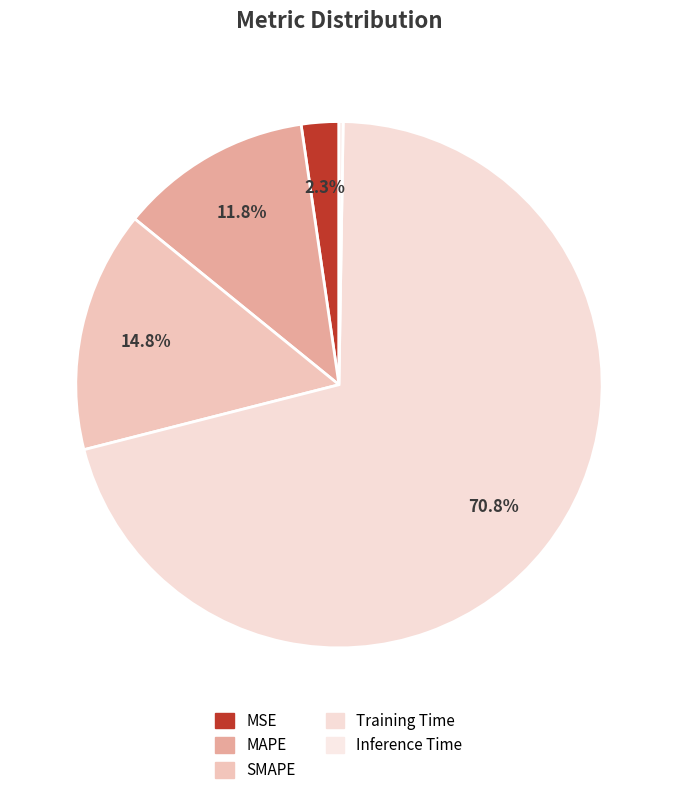

Combined, do Inference Time and Training Time account for over 50%?

Yes